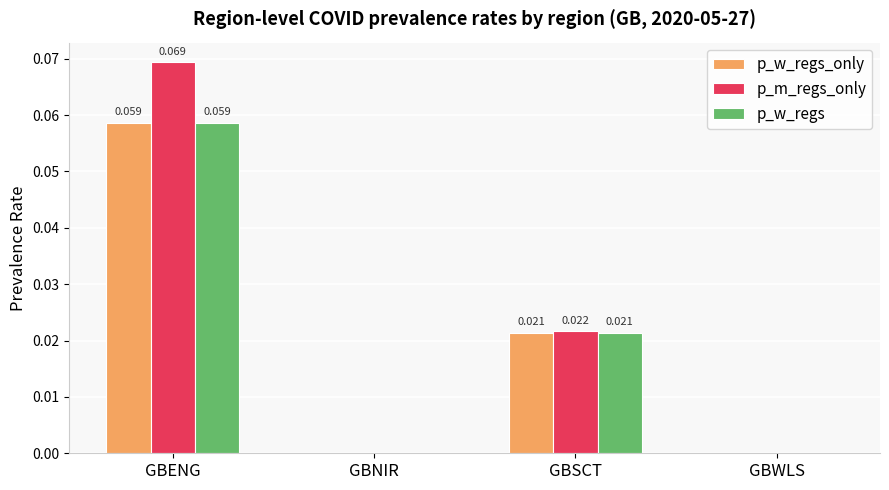

Which series changed the most between GBSCT and GBWLS?

p_m_regs_only